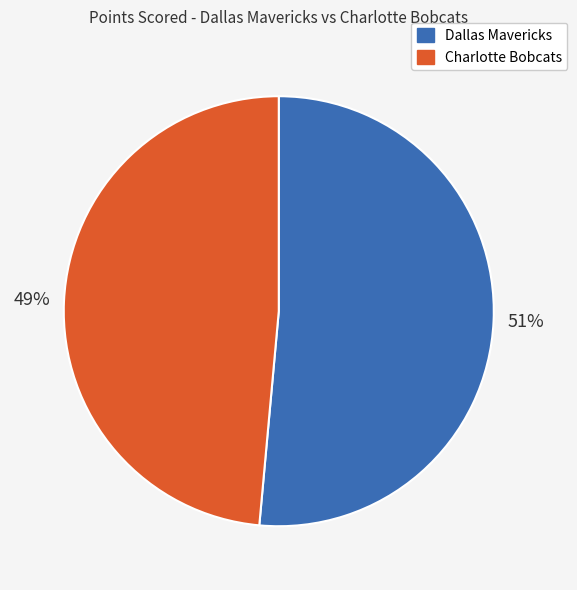

What percentage is the Charlotte Bobcats slice, to the nearest percent?

49%